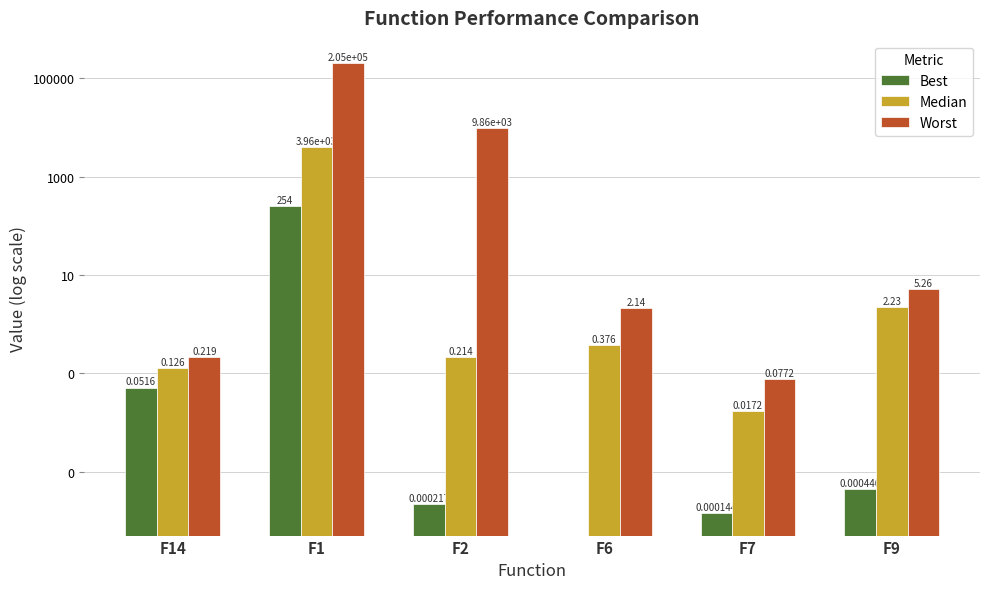

Which series has the largest range (max minus min)?

Worst